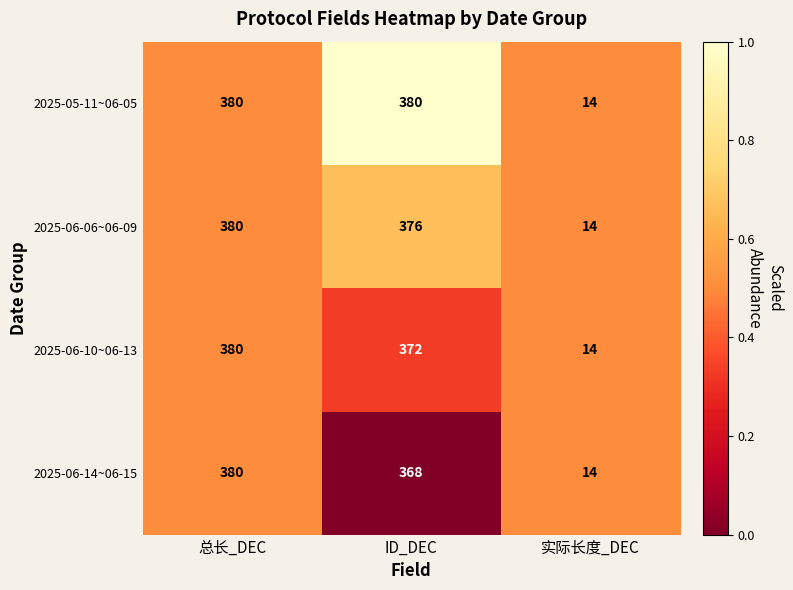

What is the difference between the highest and lowest values at ID_DEC?

12